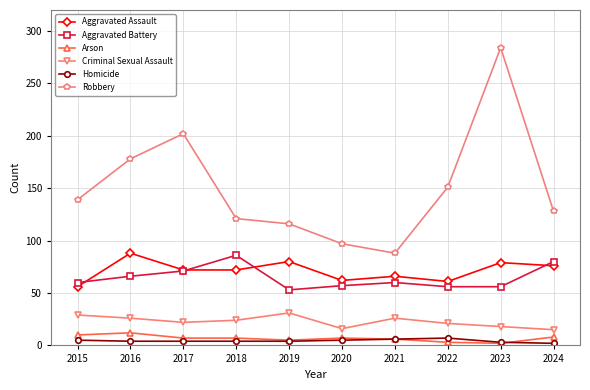

Which series has the largest range (max minus min)?

Robbery